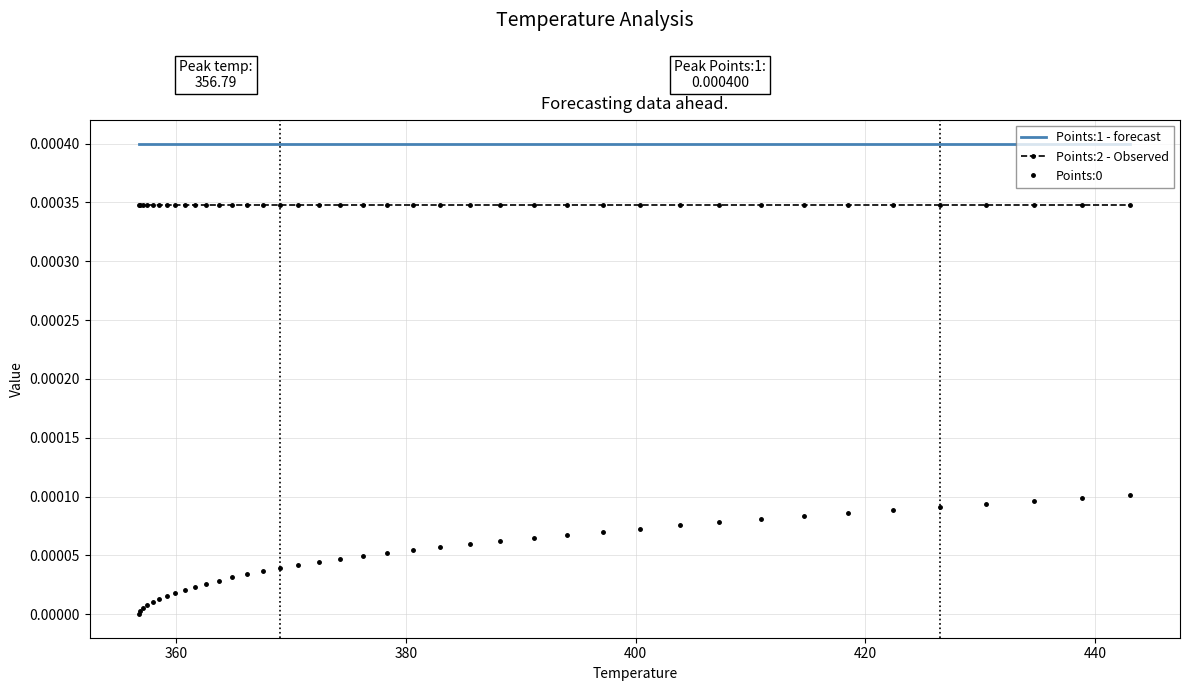

True or false: Points:2 - Observed and Points:1 - forecast cross at least once.

False